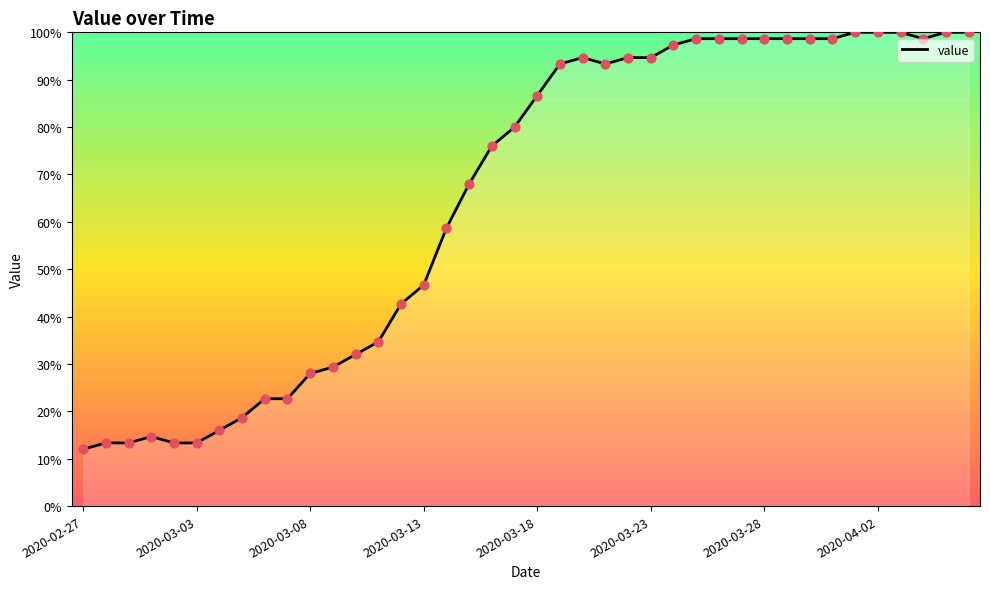

What is the minimum value shown in the chart?

12.0